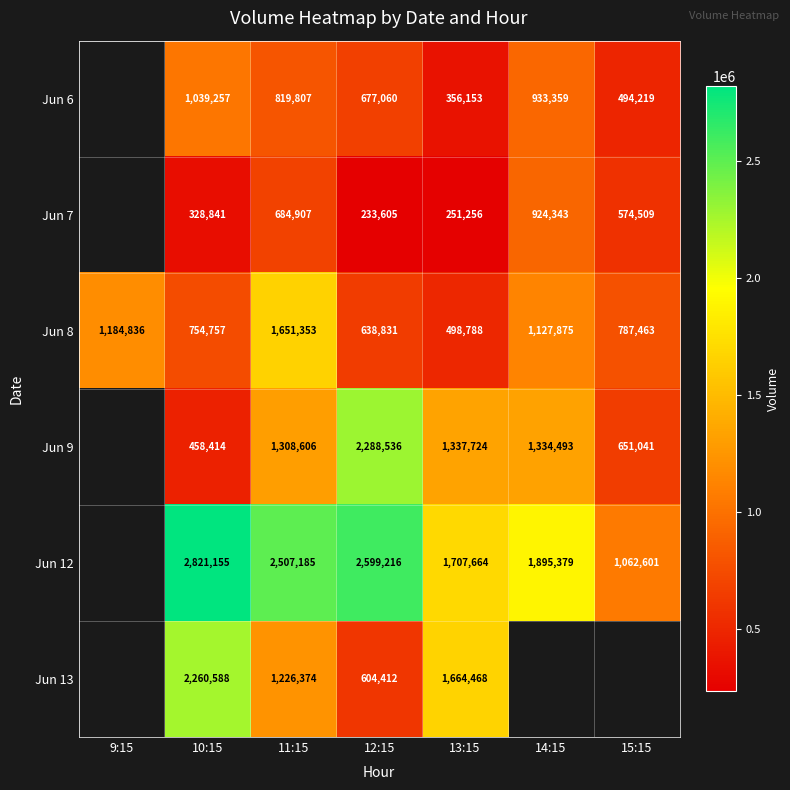

At which label is Jun 8 closest to 1075070?

14:15